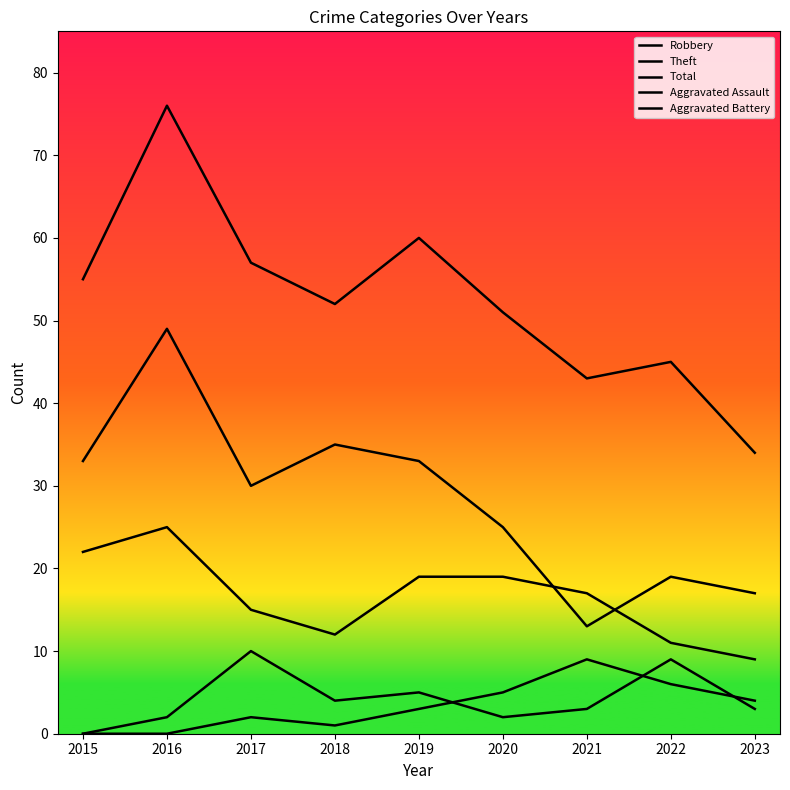

At how many categories does at least one series exceed 71?

1